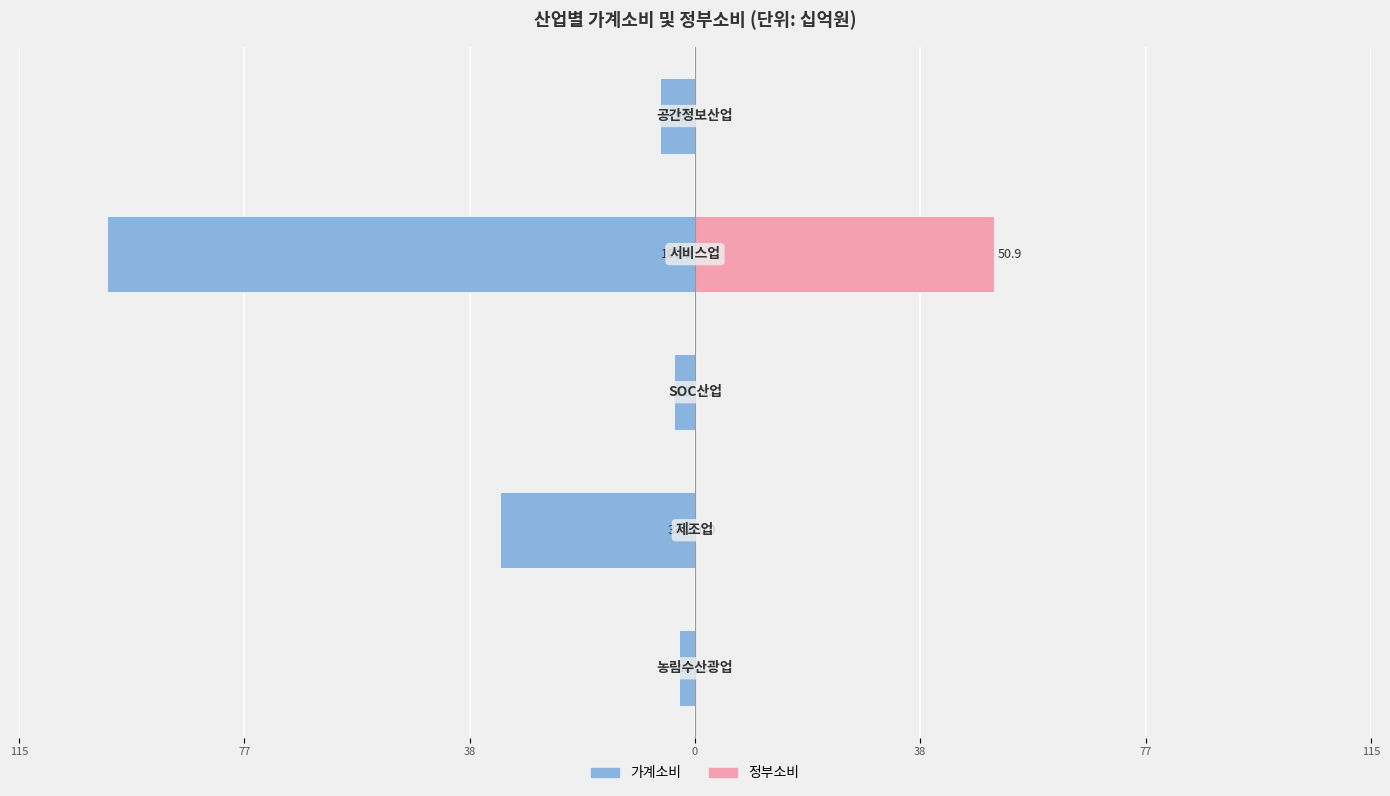

What is the difference between the highest and lowest values at 77?

33.2